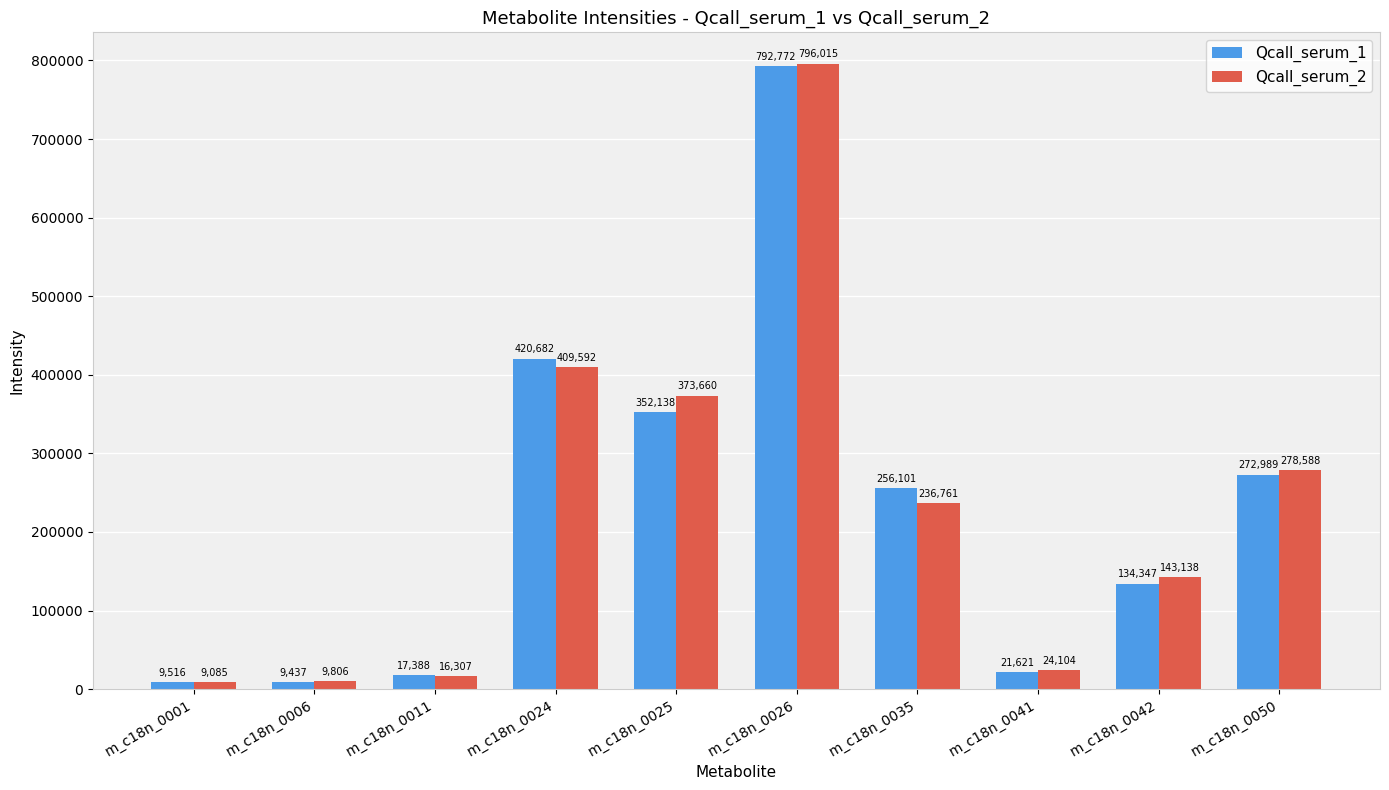

Reading right to left, transcribe all the data shown in this chart.

Qcall_serum_1: 272989	134347	21621	256101	792772	352138	420682	17388	9437	9516
Qcall_serum_2: 278588	143138	24104	236761	796015	373660	409592	16307	9806	9085